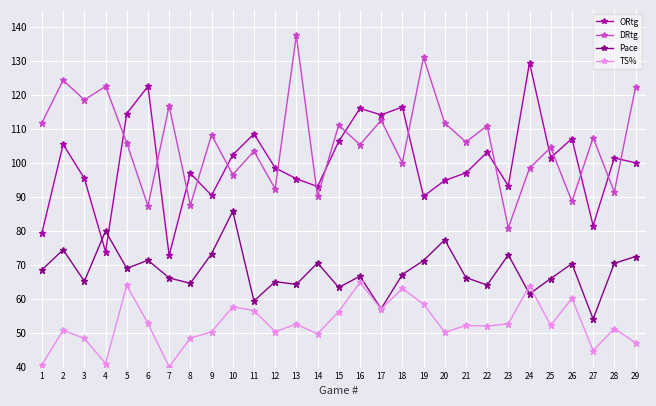

Which series changed the most between 14 and 15?

DRtg